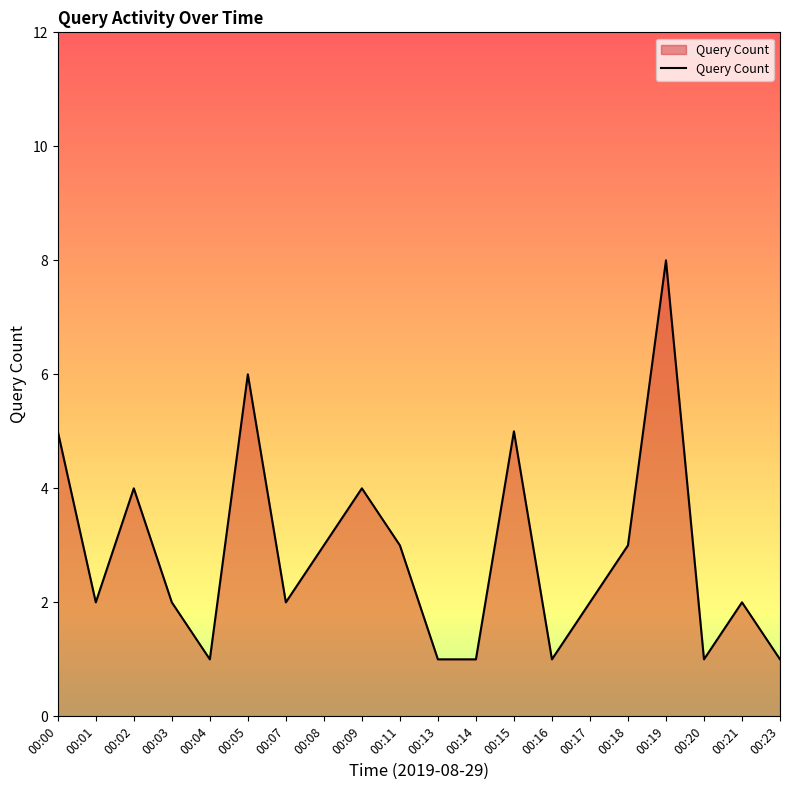

Which has a higher value, 00:05 or 00:00?

00:05